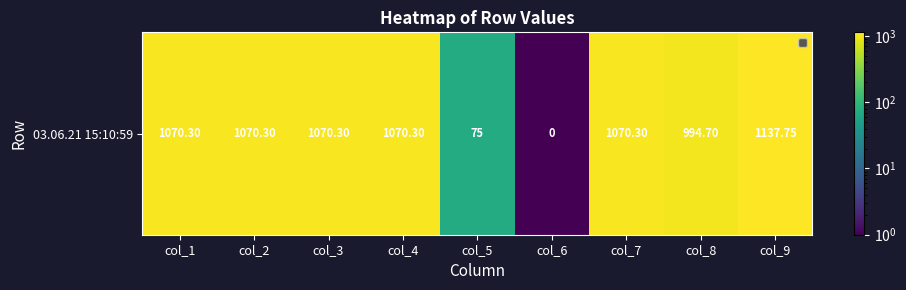

What is the greatest value displayed?

1137.8